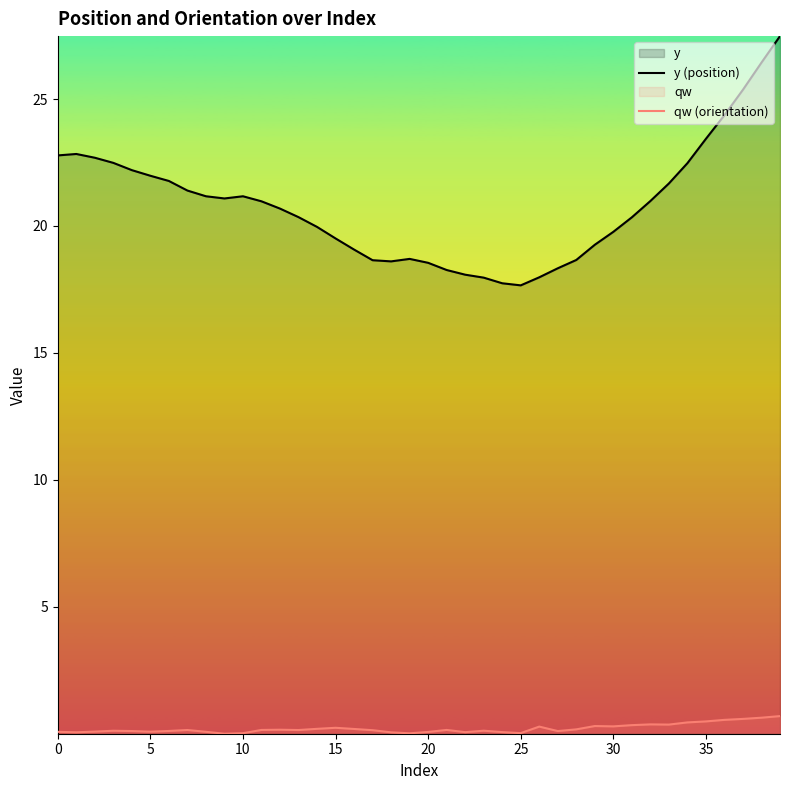

At which category is the sum across all series the highest?

39